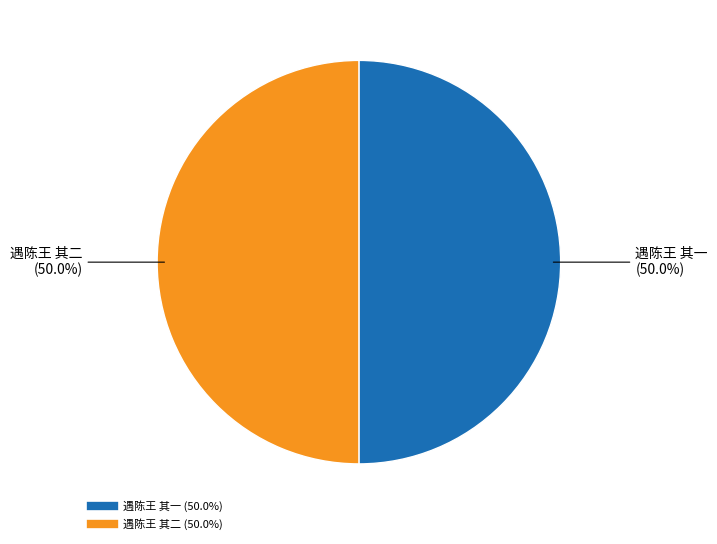

Approximately how many times larger is the value at 遇陈王 其一 compared to 遇陈王 其二?

1.0